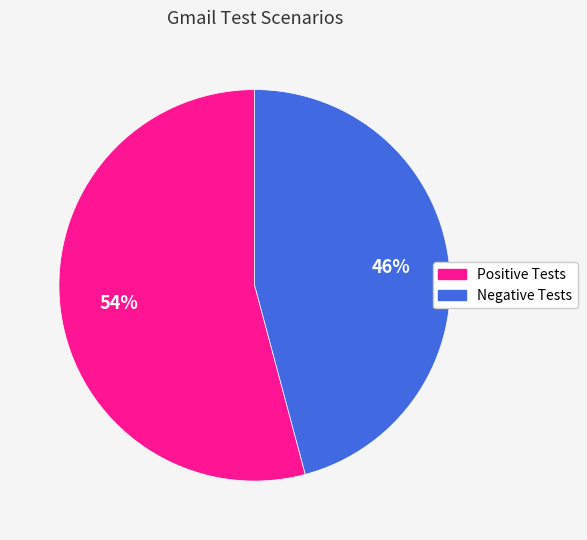

How many slices are in this pie chart?

2